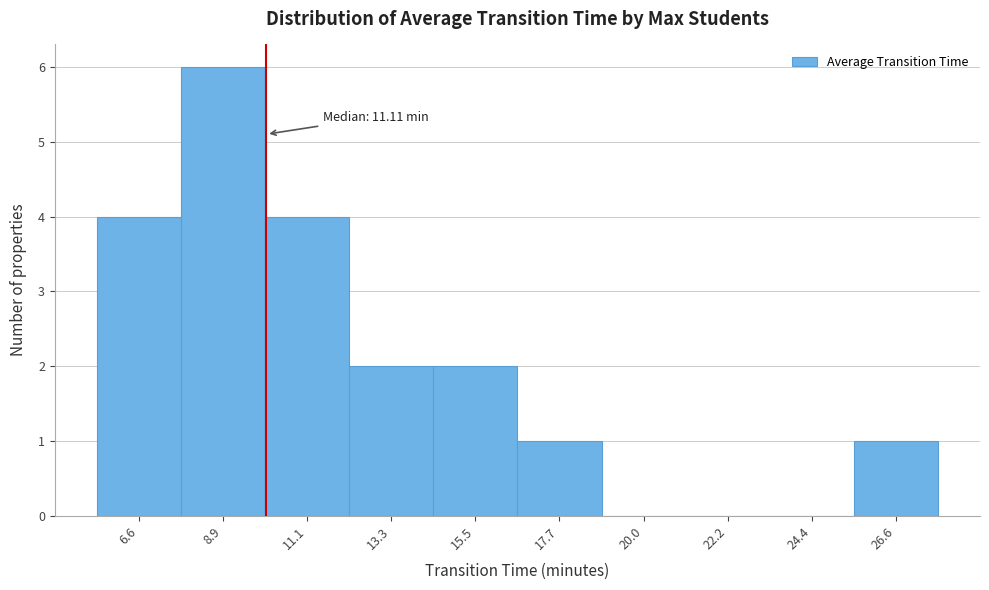

Reading left to right, list all the values displayed in this chart.

6.6=4	8.9=6	11.1=4	13.3=2	15.5=2	17.7=1	20.0=0	22.2=0	24.4=0	26.6=1